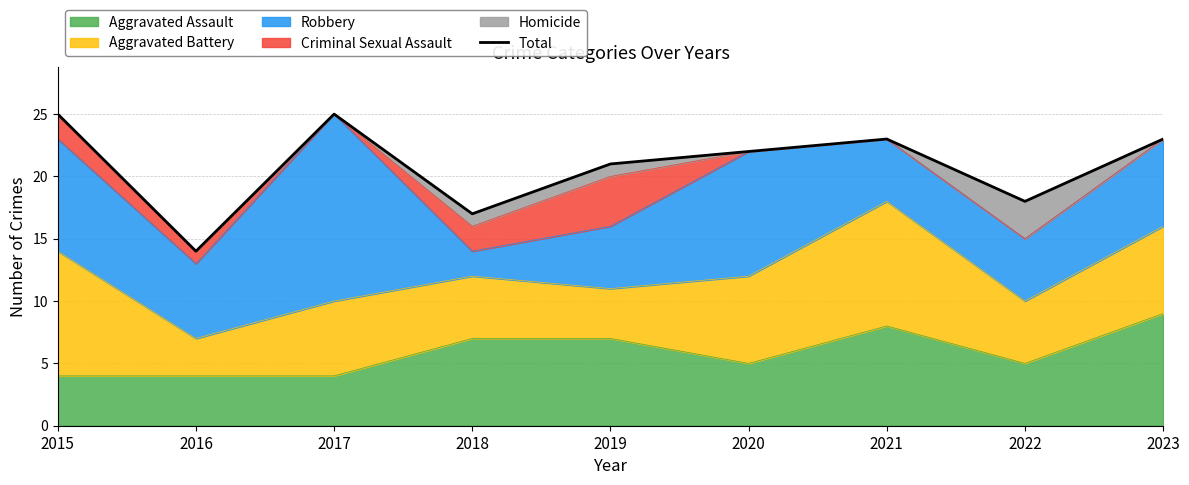

How many interior local peaks (higher than both neighbors) does the data have?

2